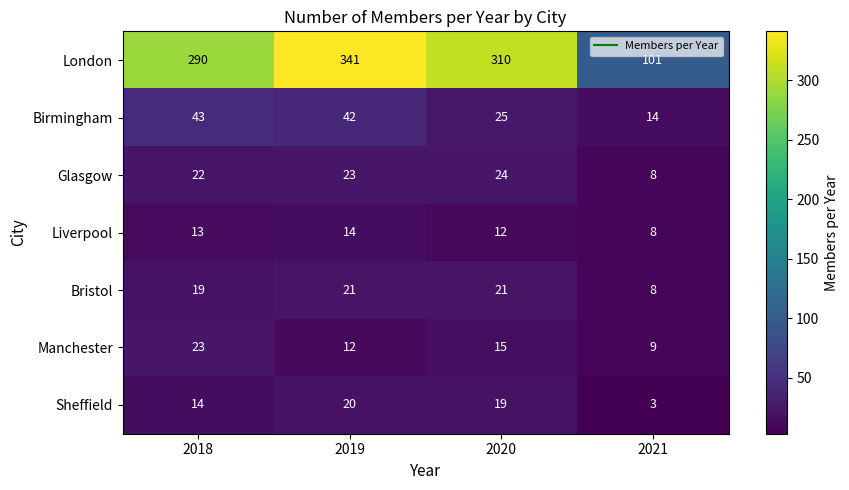

Which category has the highest value across all series?

2019